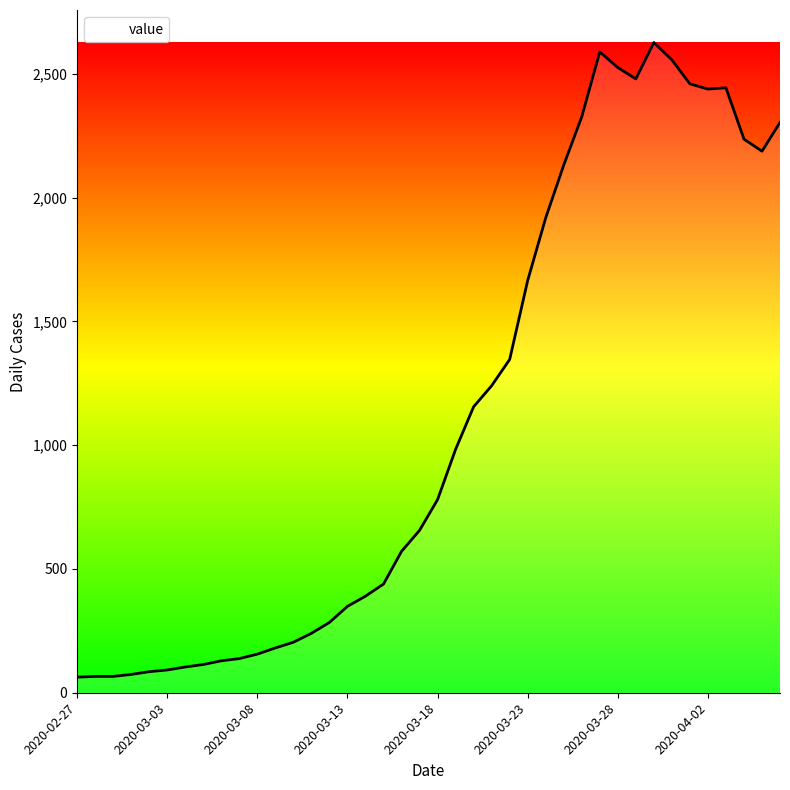

What is the smallest value displayed?

63